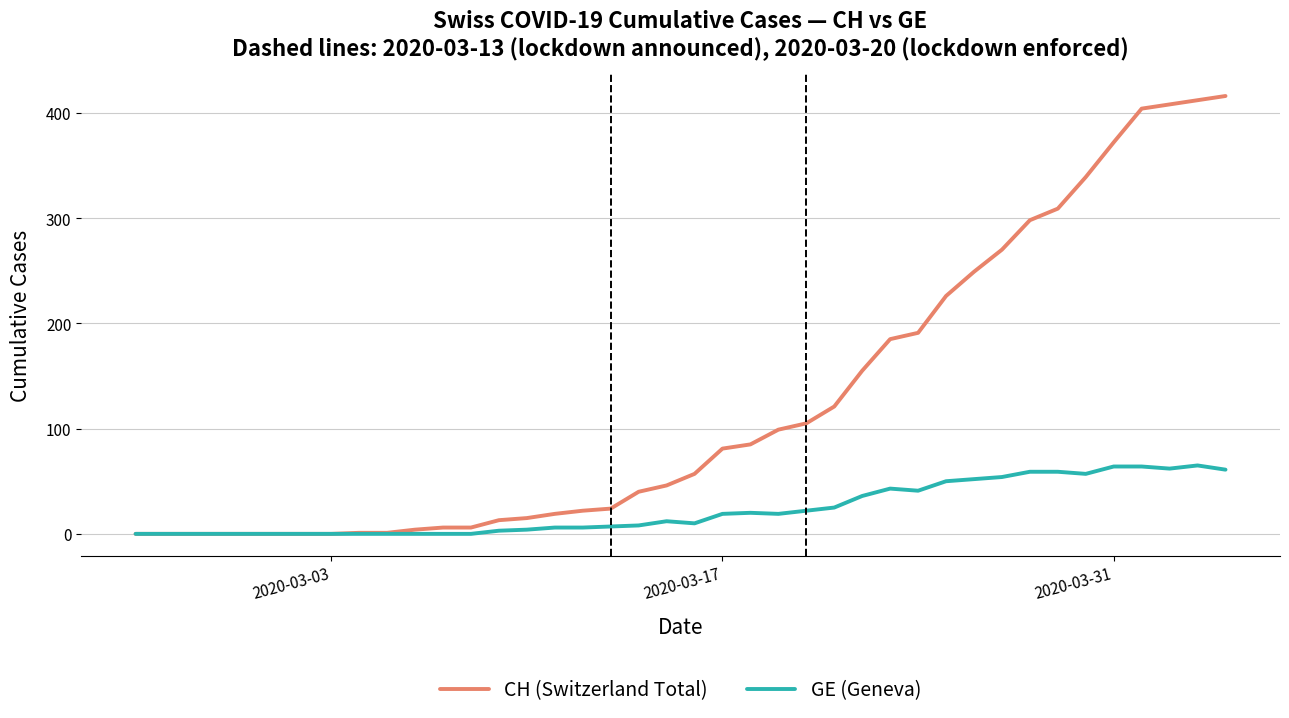

Which series has the largest range (max minus min)?

CH (Switzerland Total)